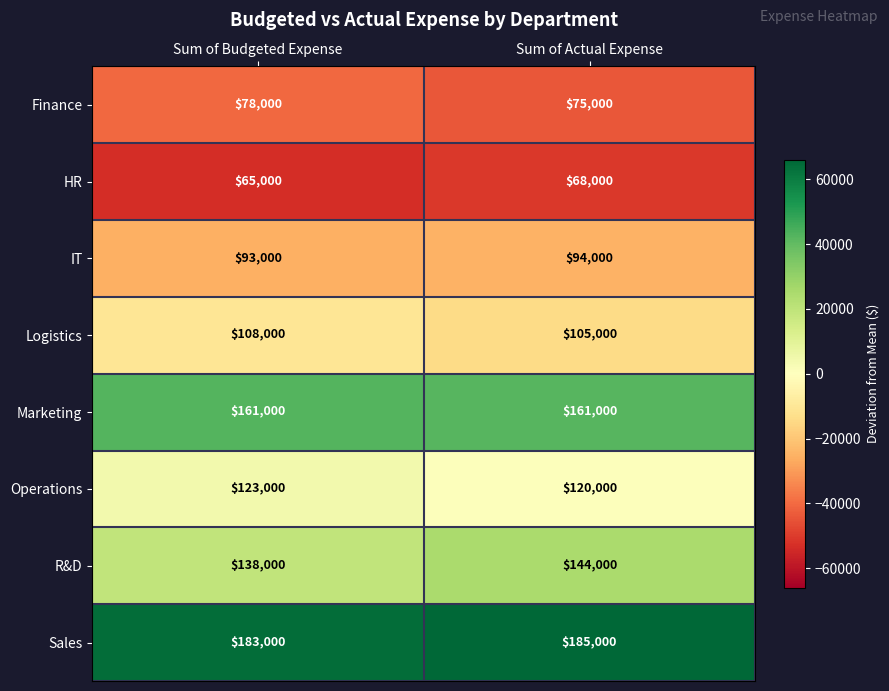

What is the spread (max minus min) of values at Sum of Actual Expense?

117000